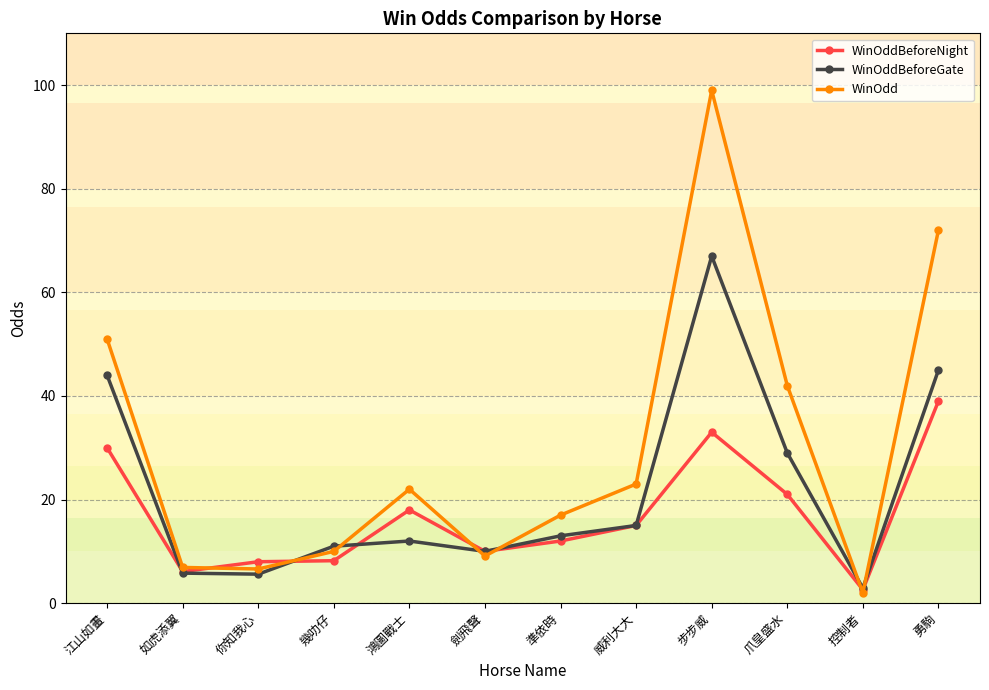

What is the label of the 4th point from the right?

步步威